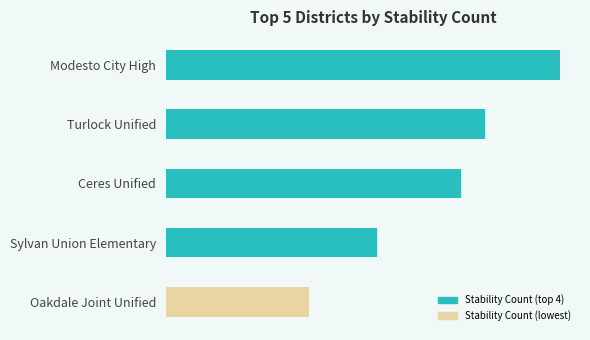

Does the chart contain any negative values?

No